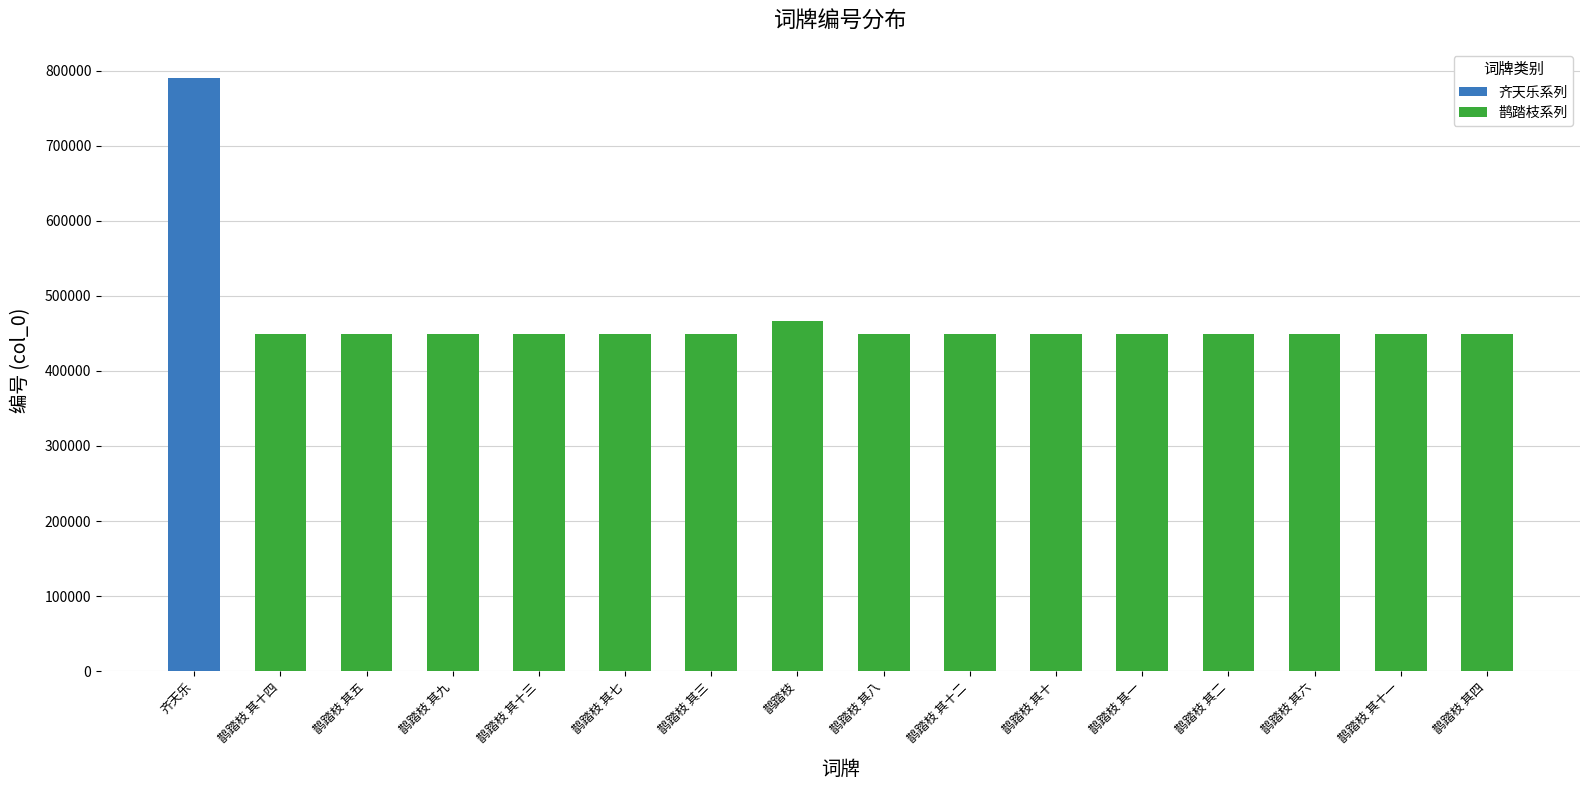

How many data points in 鹊踏枝系列 are above 449618?

7